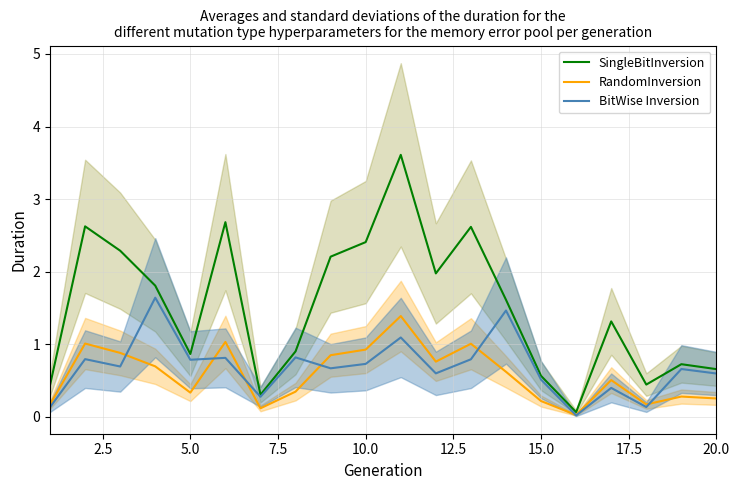

What is the highest value of the BitWise Inversion series?

1.6